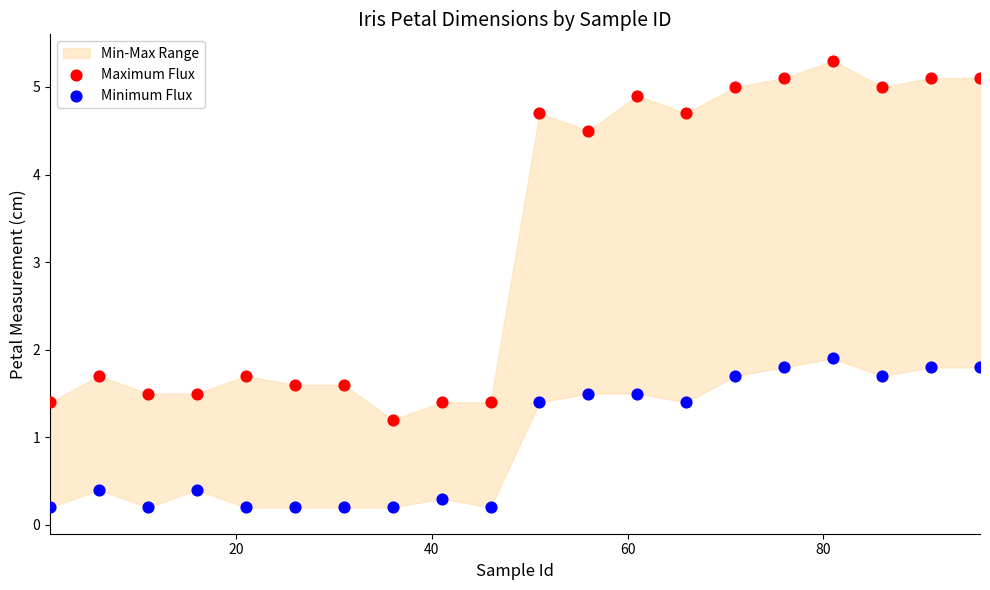

Across all data points, what is the range of X values (max minus min)?

95.0